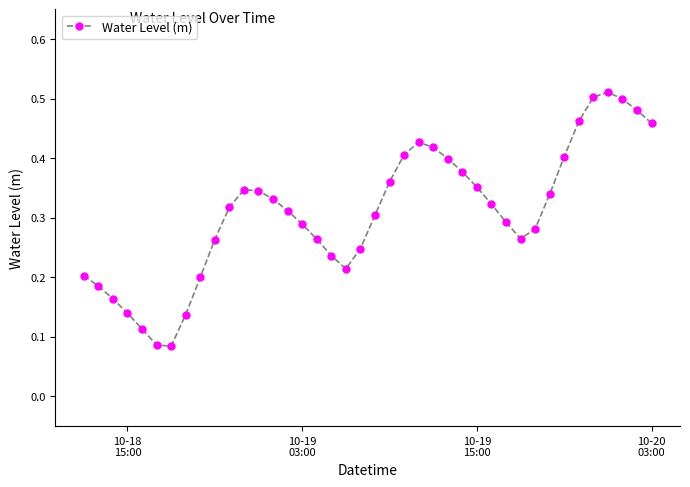

Does the chart have visible grid lines?

No